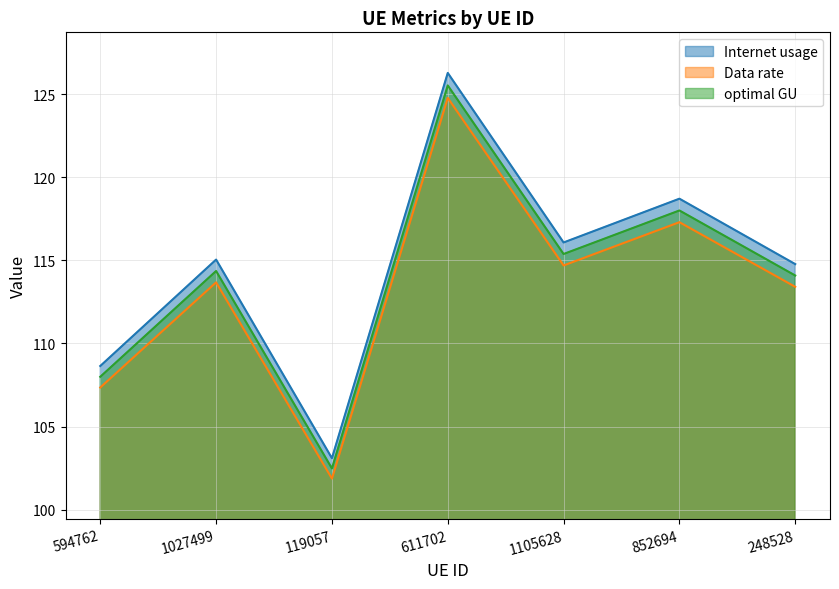

Is the value of Internet usage at 248528 greater than the value of Data rate at 119057?

Yes